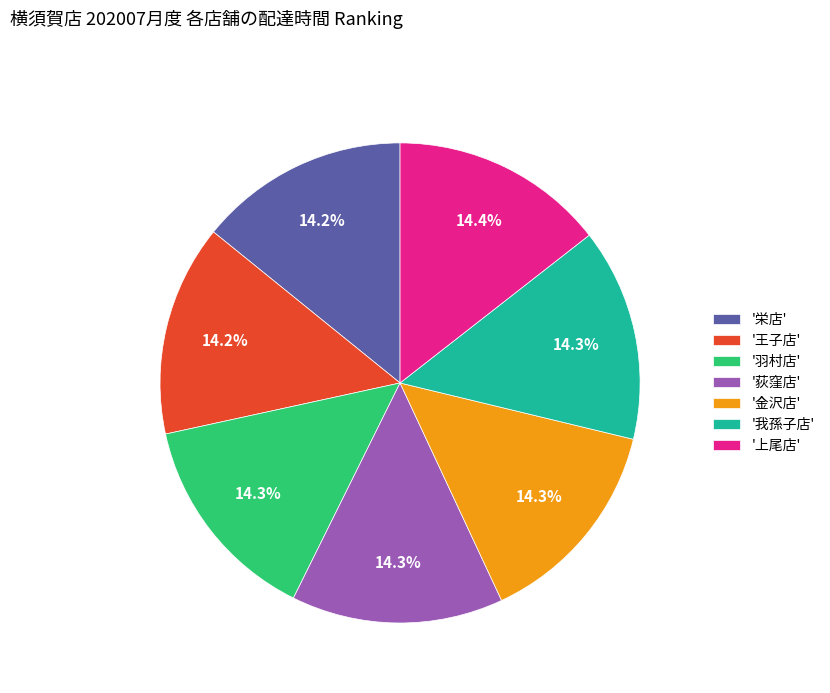

Count the number of slices in the pie.

7